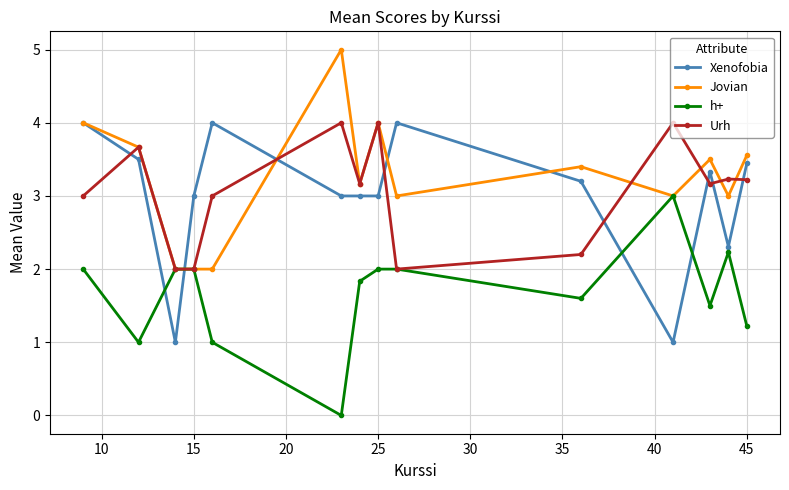

True or false: Xenofobia and Urh intersect in this chart.

True